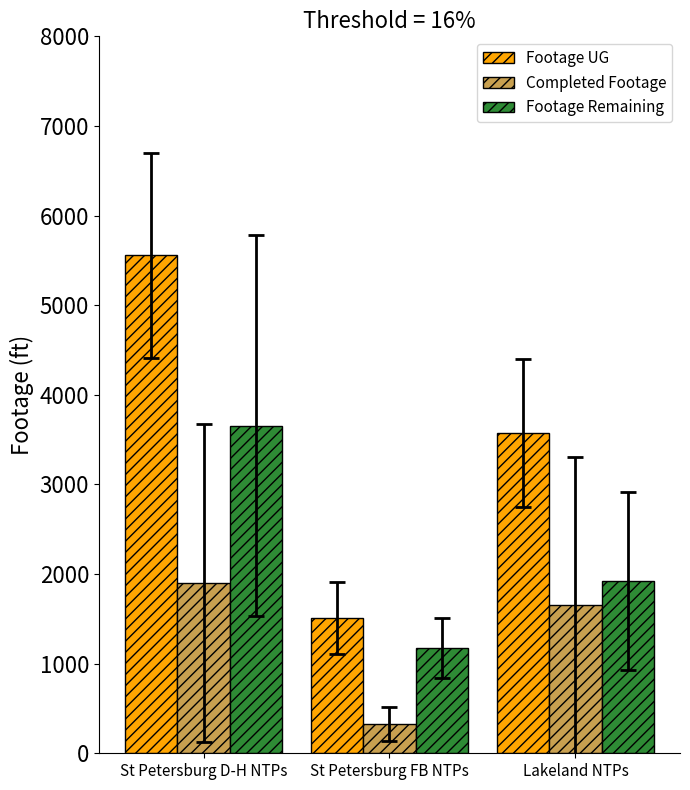

What is the difference between the maximum and minimum values in the Completed Footage series?

1567.7